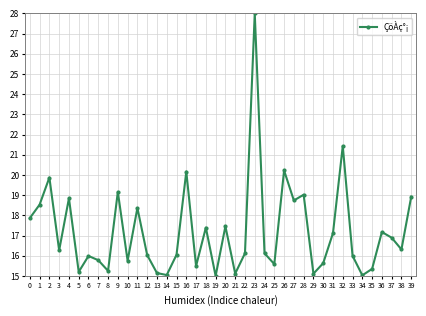

Where is the first local maximum?

2